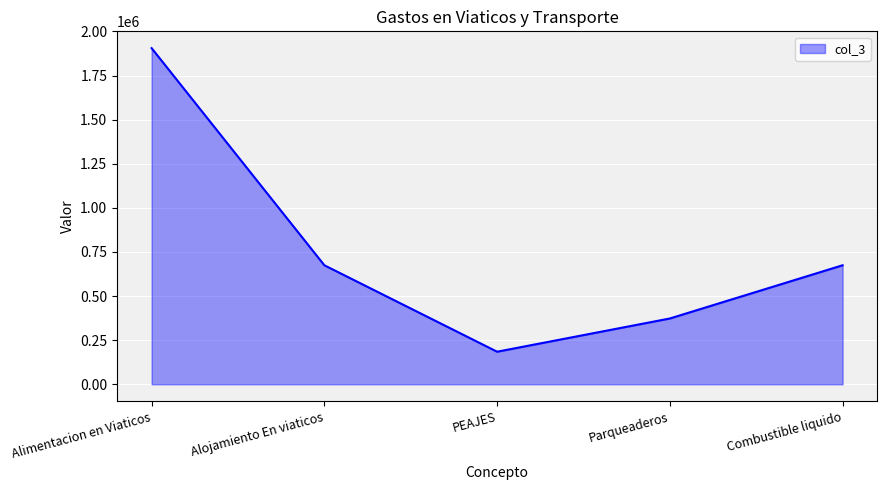

What value does the data have at Alimentacion en Viaticos, to the nearest 10?

1905290